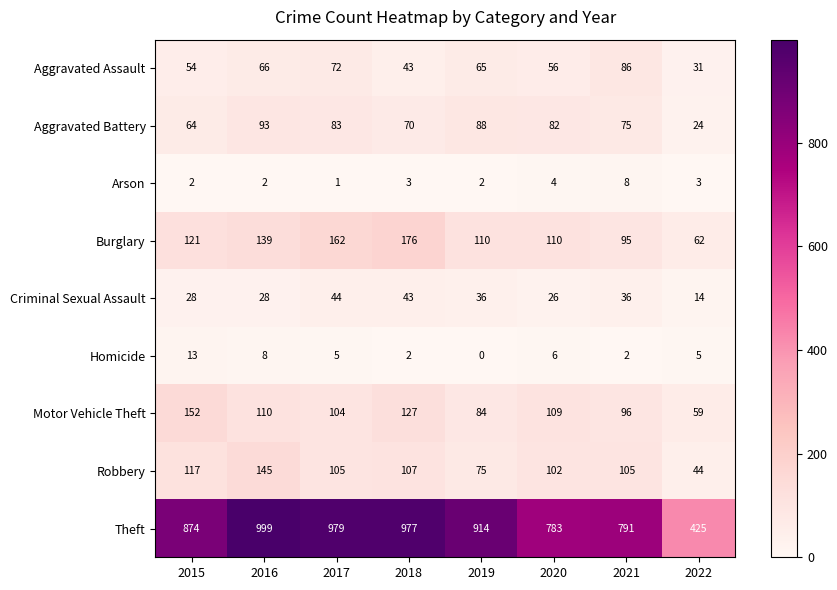

Count the number of data series in this chart.

9